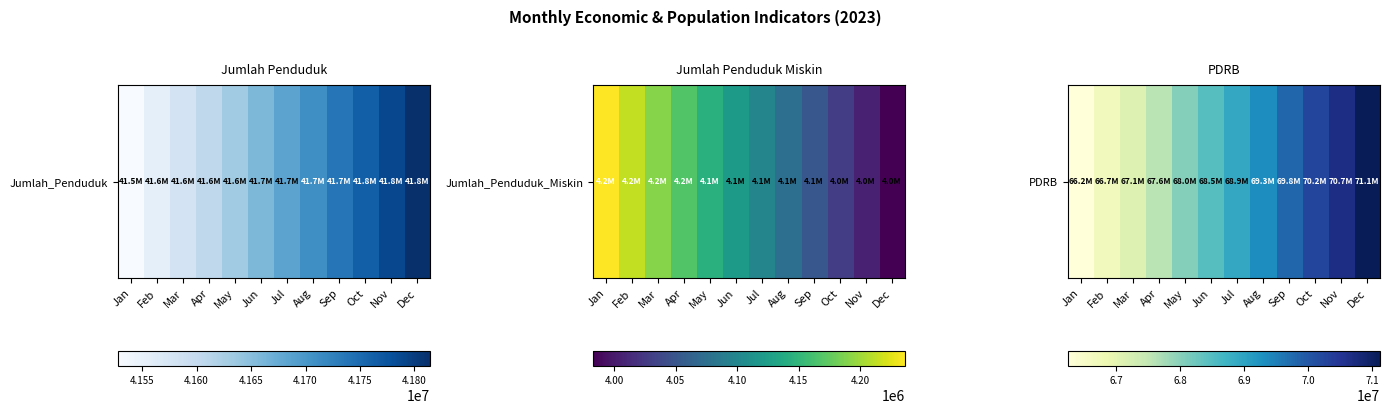

Read the value at Jan, to the nearest 50.

66247000